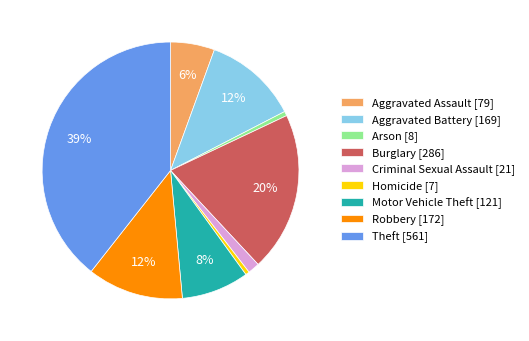

The Aggravated Battery slice represents 1% of the pie. True or false?

False